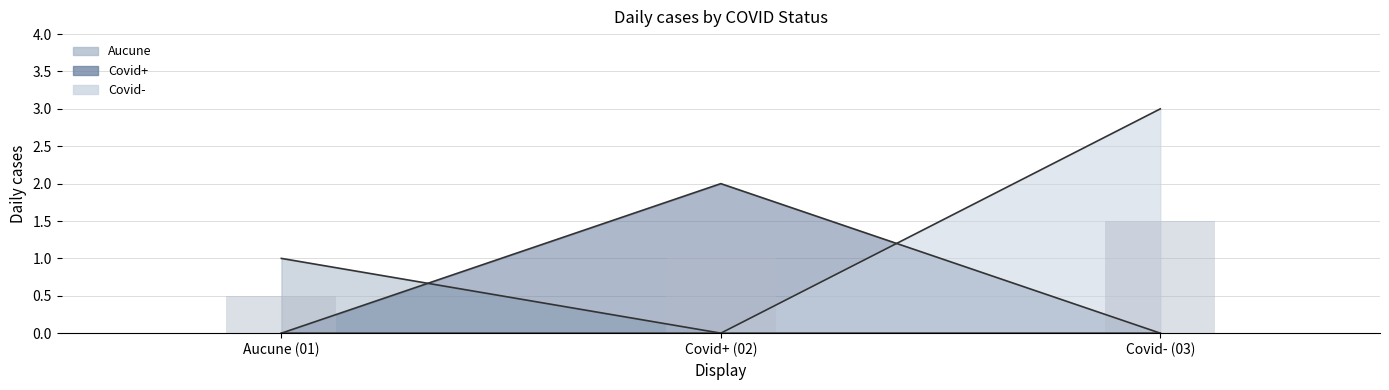

Does the chart contain any negative values?

No